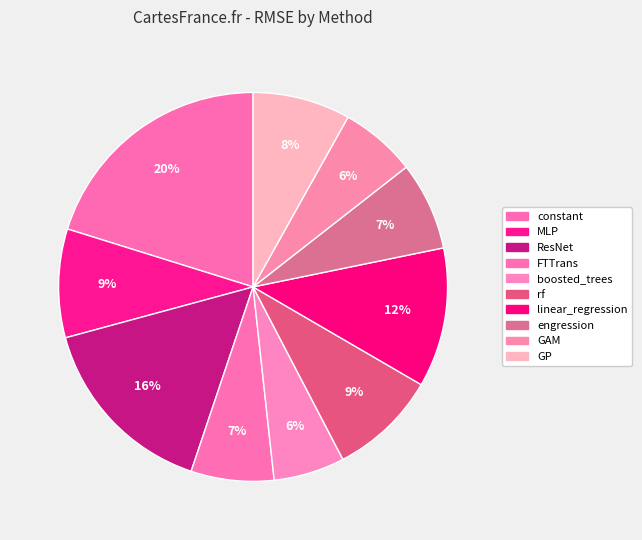

To the nearest percent, what is the difference between the largest and smallest slice percentages?

14%